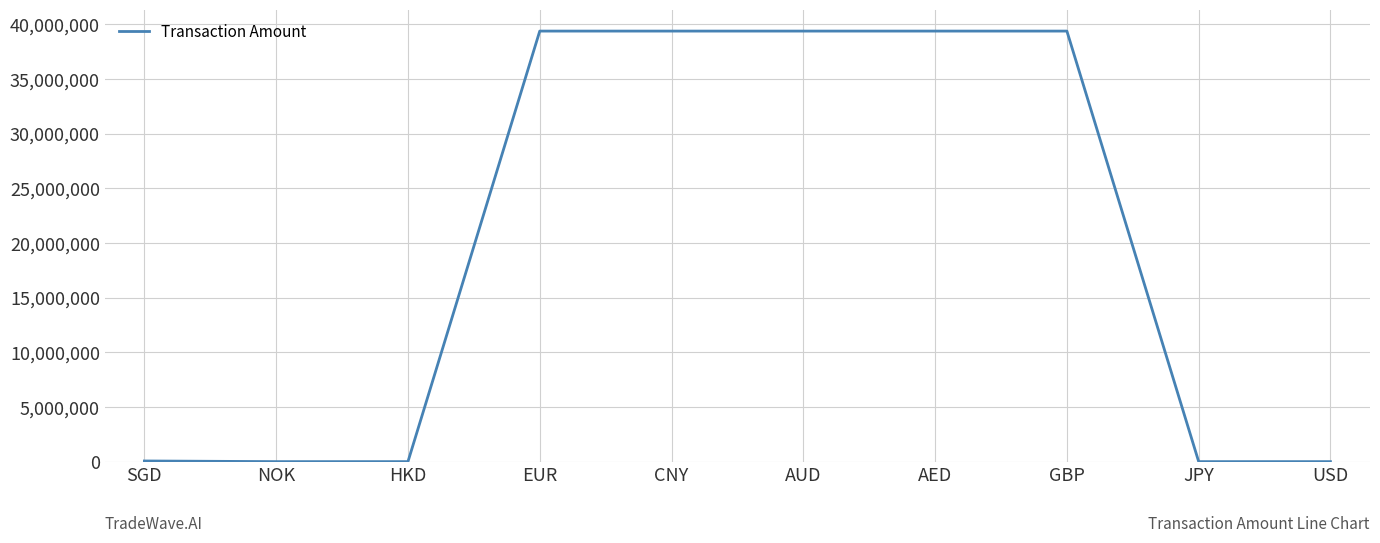

What is the maximum value shown in the chart?

39370007